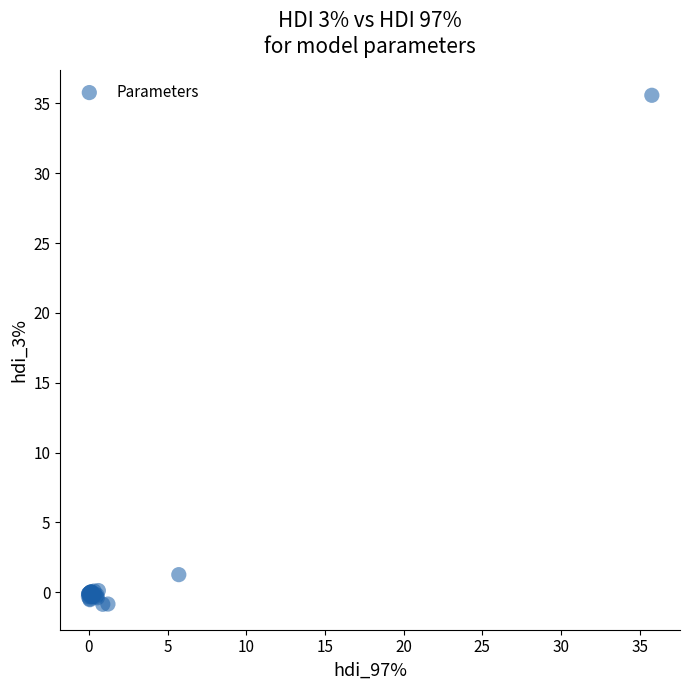

What Y value in the scatter plot is closest to 17?

1.3